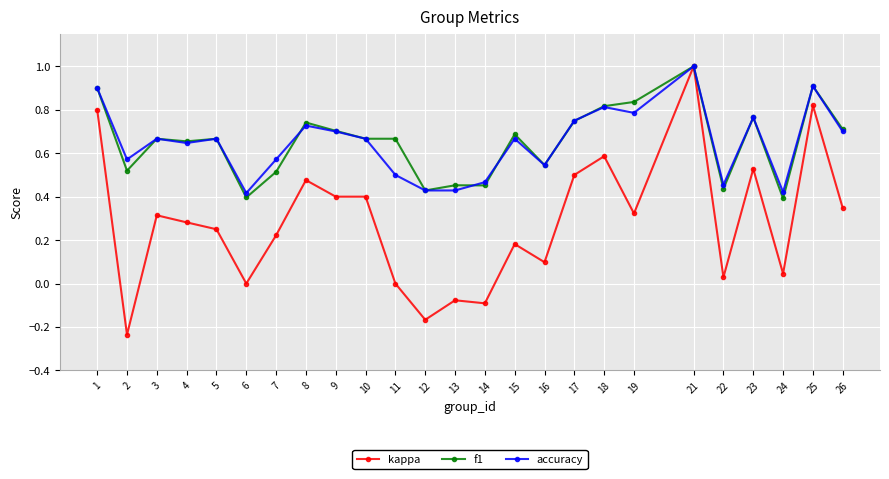

Is the value of f1 at 17 greater than the value of accuracy at 2?

Yes